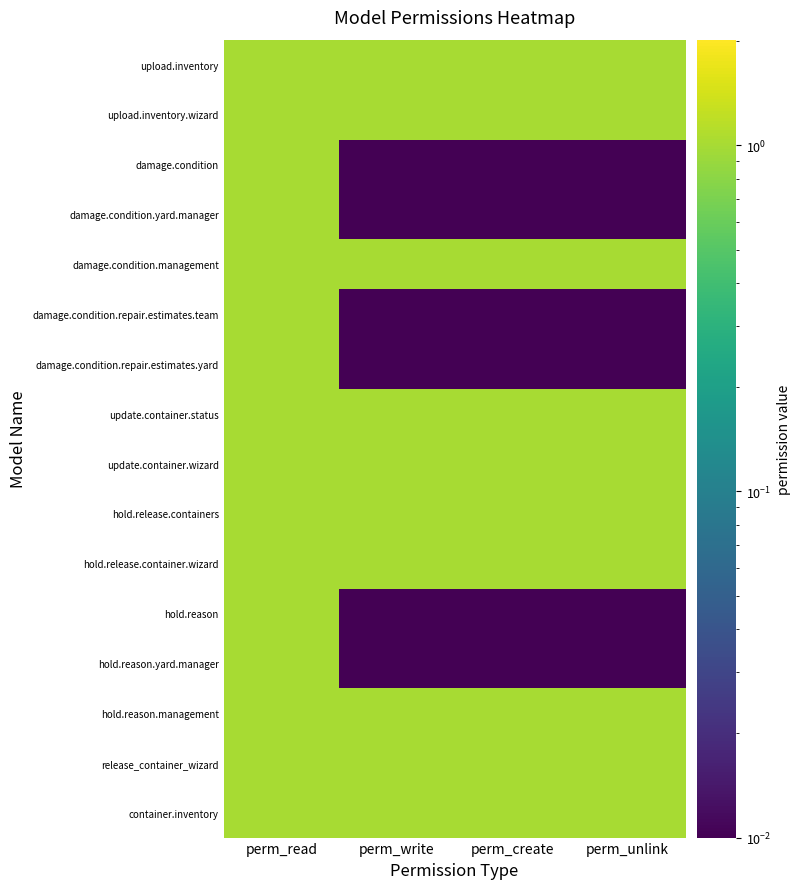

List the series in order of their peak value, lowest first.

upload.inventory, upload.inventory.wizard, damage.condition, damage.condition.yard.manager, damage.condition.management, damage.condition.repair.estimates.team, damage.condition.repair.estimates.yard, update.container.status, update.container.wizard, hold.release.containers, hold.release.container.wizard, hold.reason, hold.reason.yard.manager, hold.reason.management, release_container_wizard, container.inventory